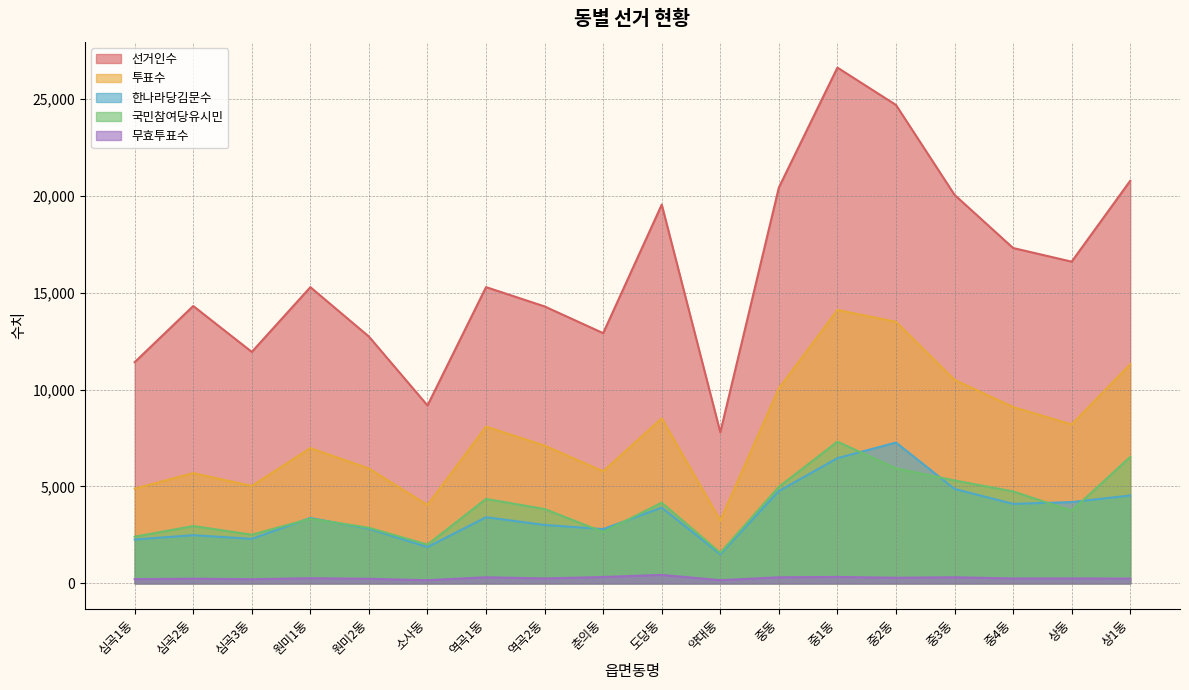

What is the average value of the 한나라당김문수 series?

3664